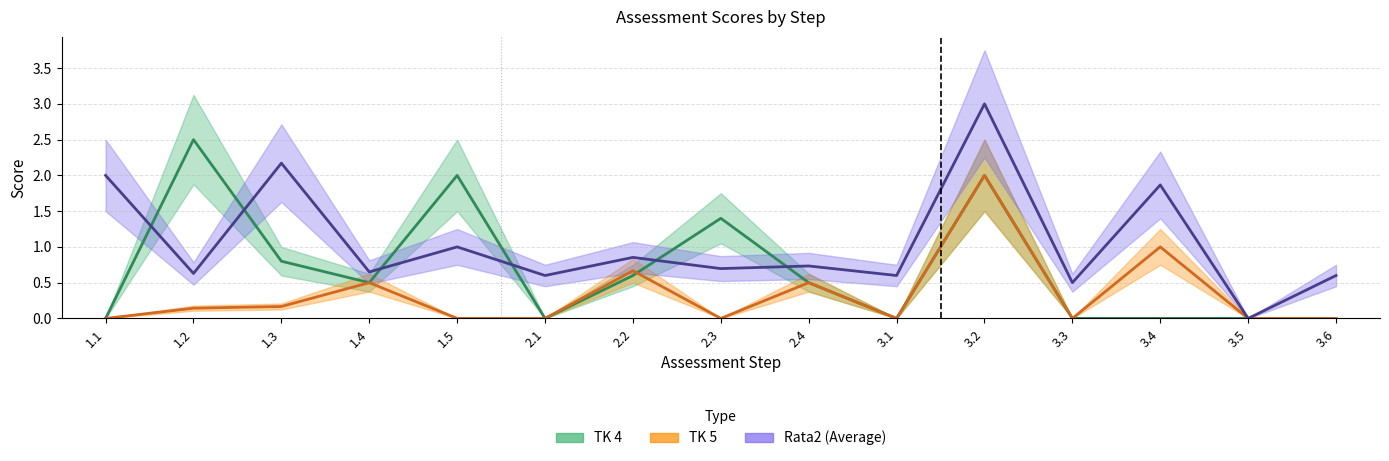

Which series has the widest spread of values?

Rata2